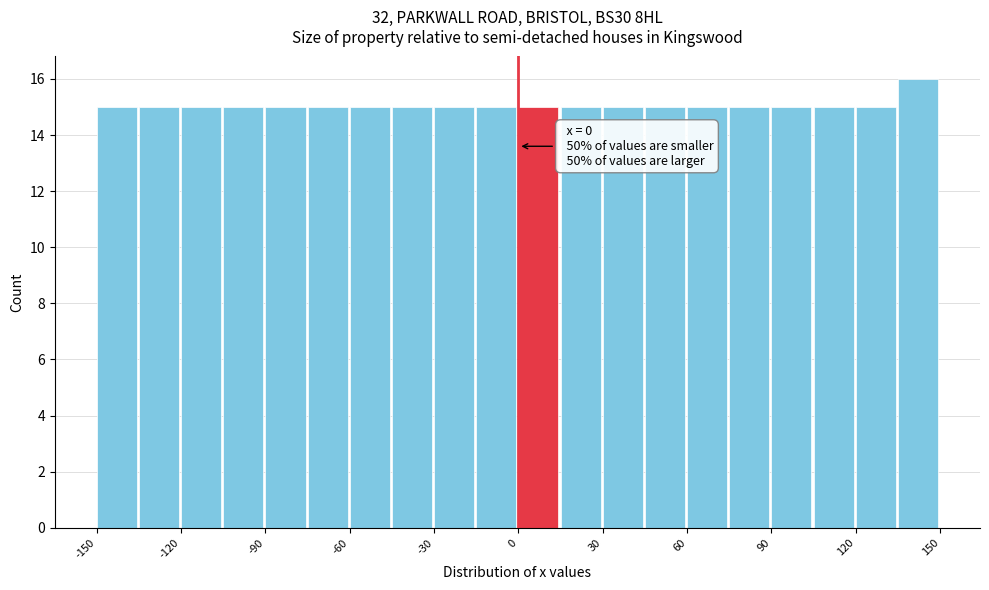

Around what value on the x-axis is the tallest bar? Give the approximate position of its centre, as read against the axis.

140